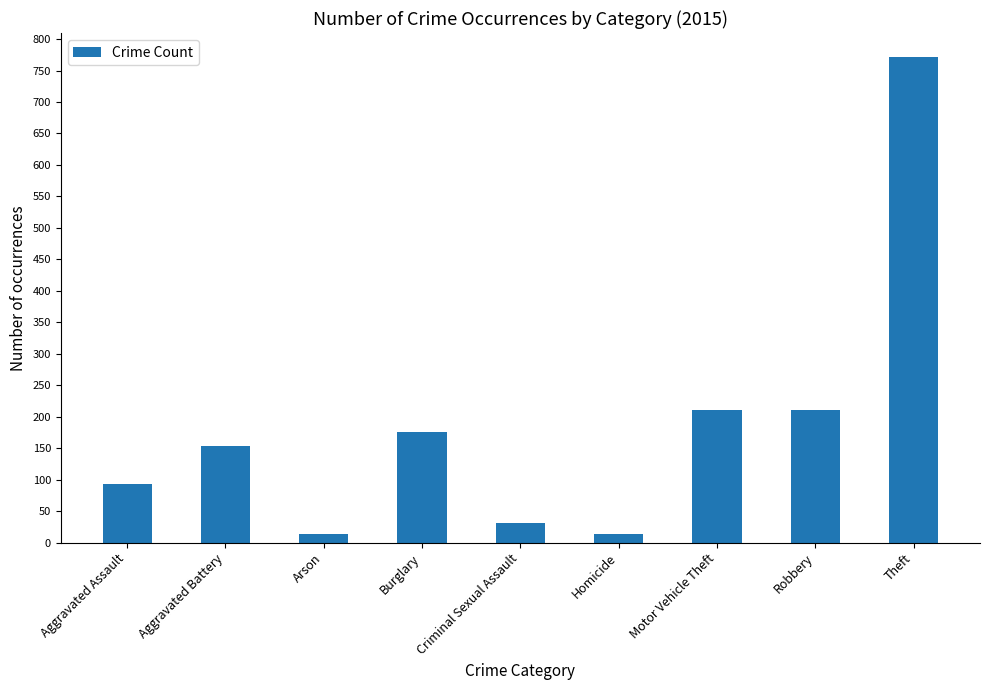

How many bars are there in total?

9